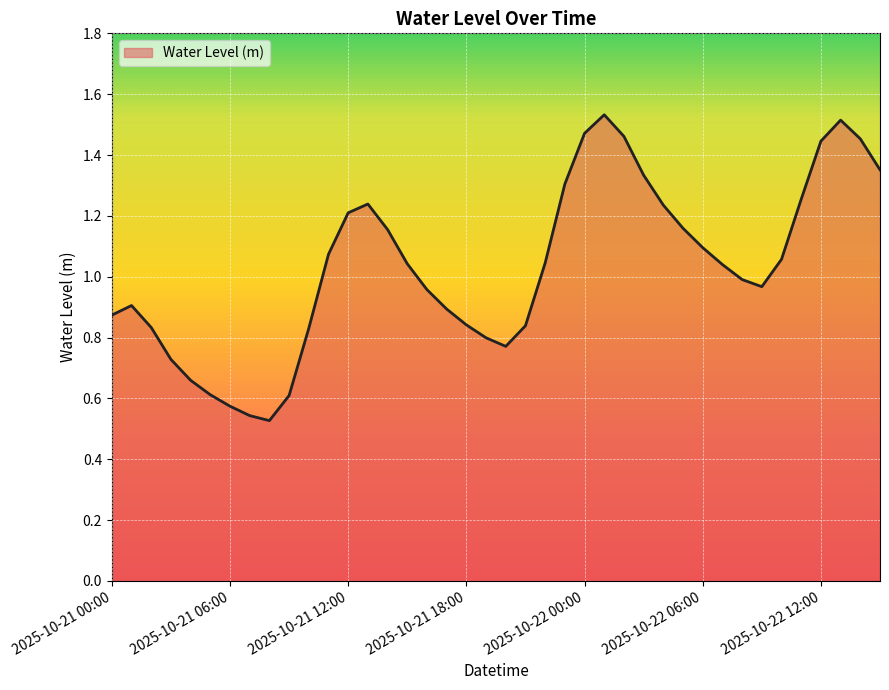

What is the smallest value displayed?

0.5